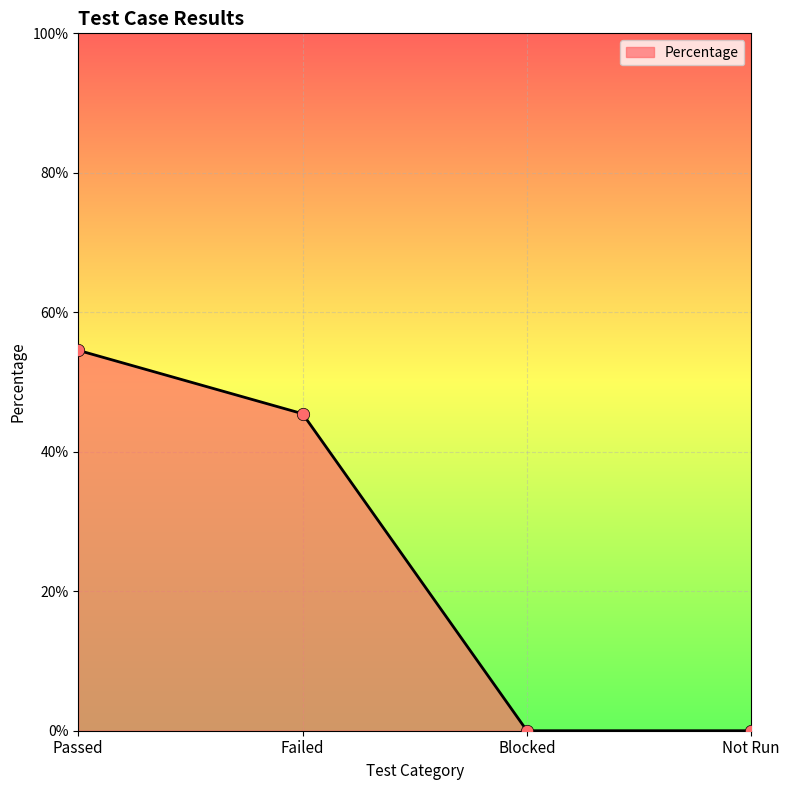

Between Passed and Failed, which is larger?

Passed